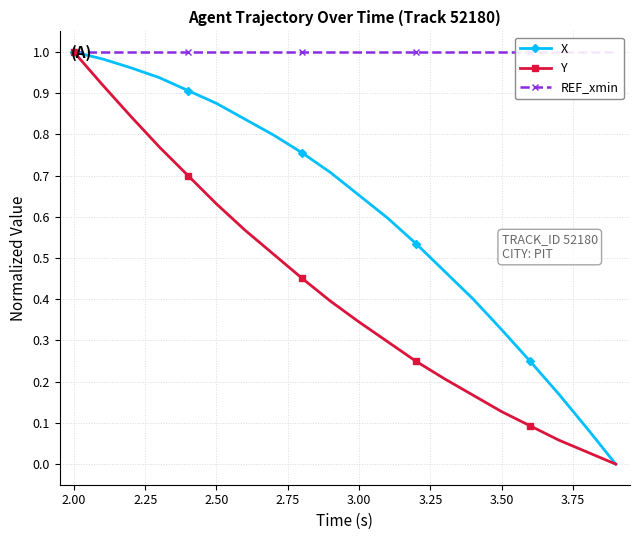

True or false: X has more than 2 interior local peaks.

False